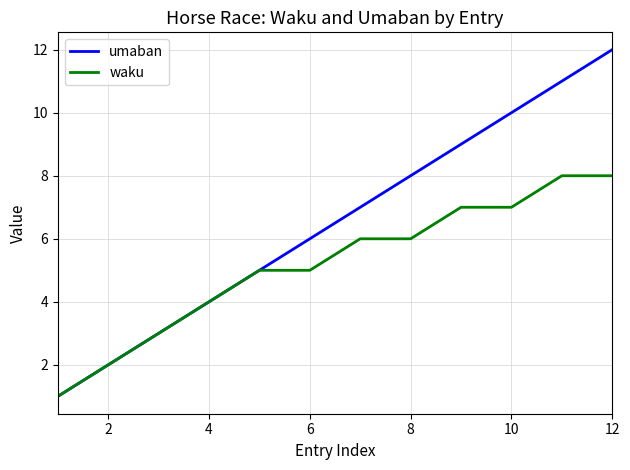

Which series has the widest spread of values?

umaban